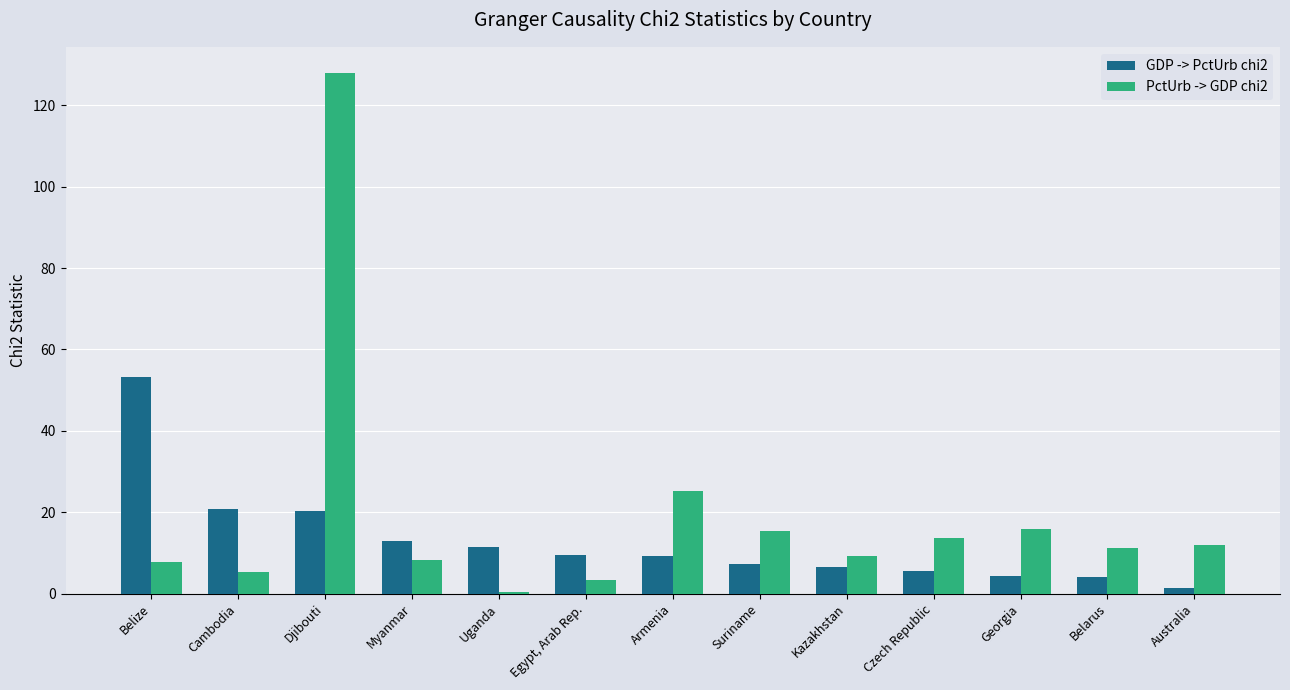

At which label does PctUrb -> GDP chi2 reach its peak?

Djibouti